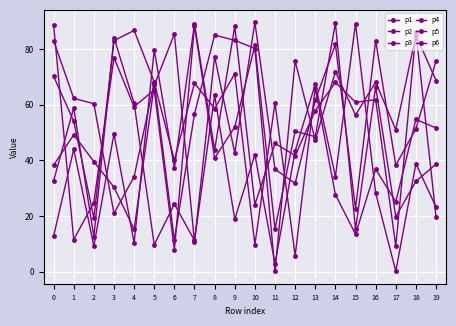

What is the spread (max minus min) of values at 12?

69.9